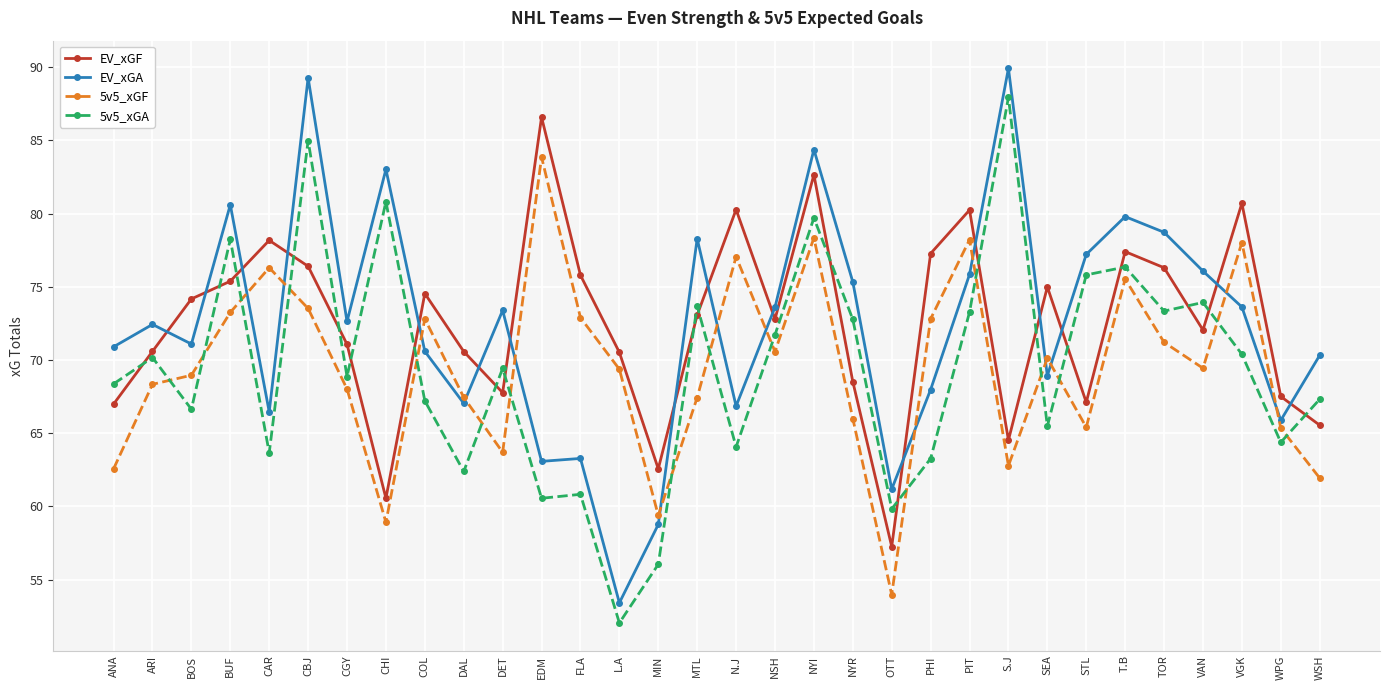

Rank the series by their maximum value, from lowest to highest.

5v5_xGF, EV_xGF, 5v5_xGA, EV_xGA